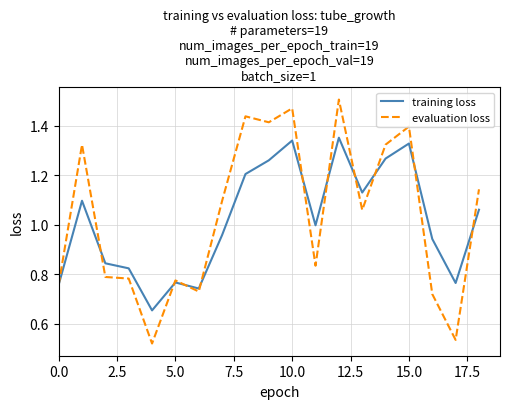

Does the chart display data point markers on the line(s)?

No